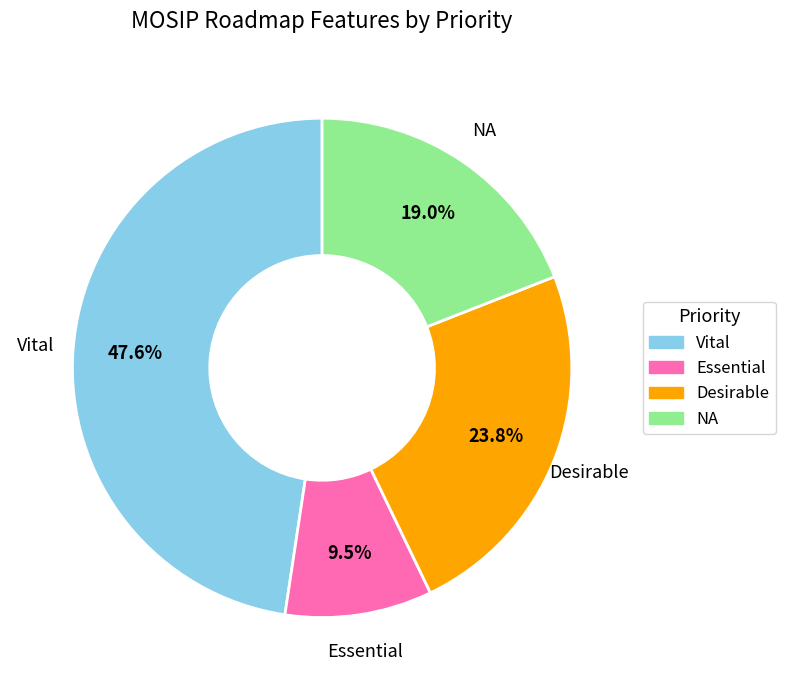

True or false: Vital accounts for 48% of the total.

True